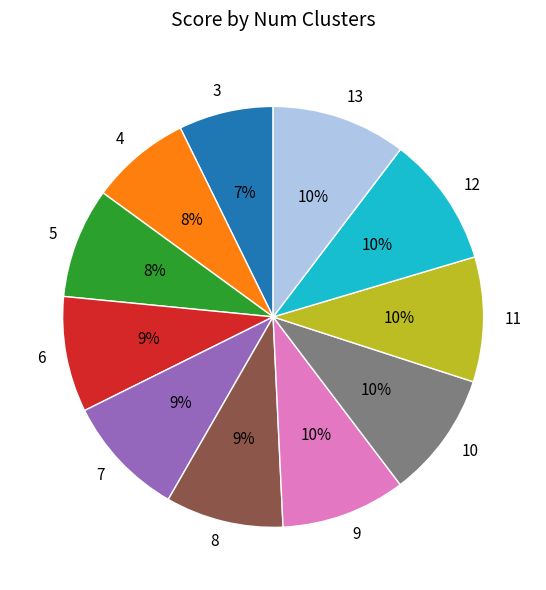

Is it true that 4 is 8% of the pie?

True